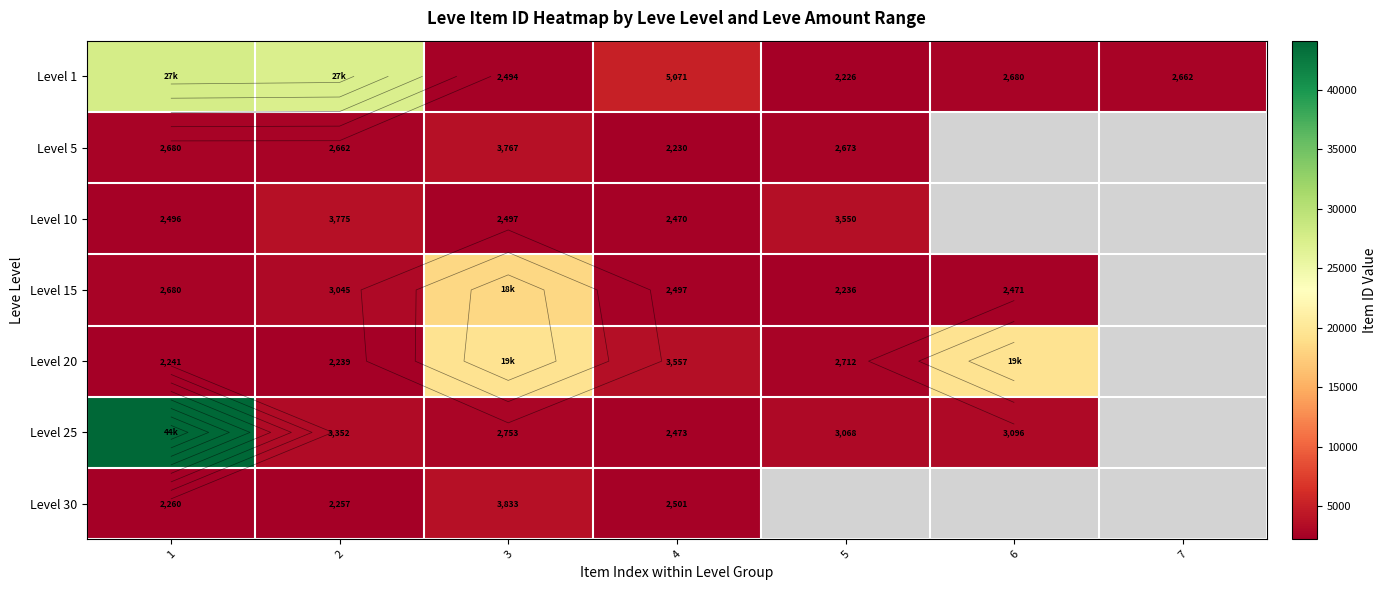

Which series changed the most between 2 and 5?

Level 1